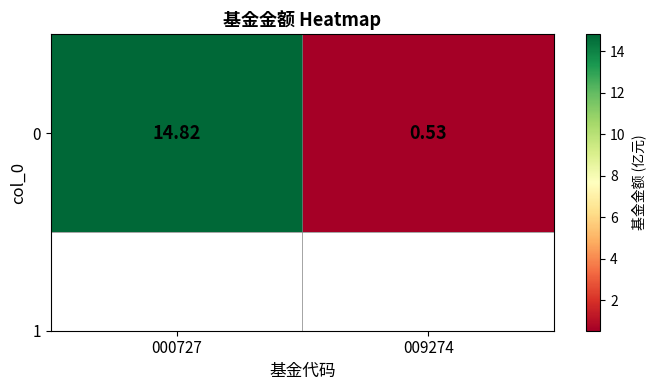

At which label is the value closest to 7?

009274